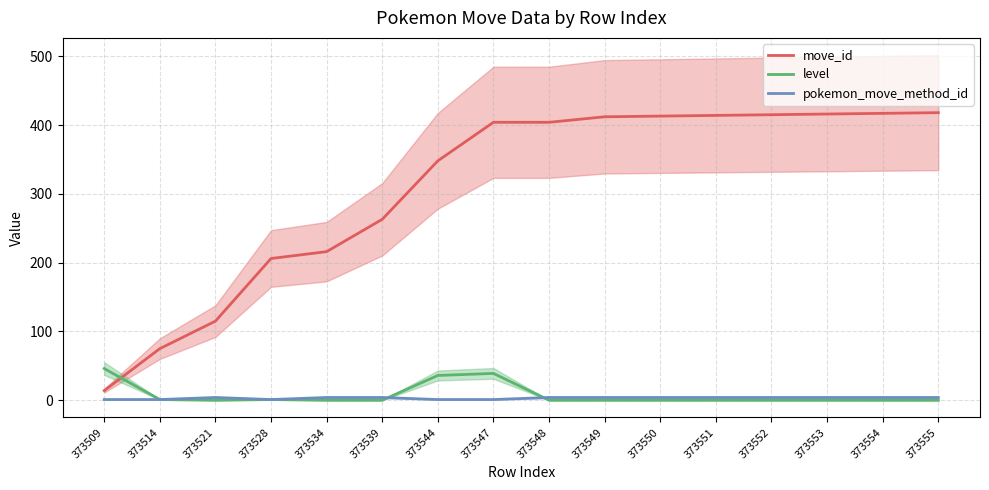

Which series has the largest range (max minus min)?

move_id